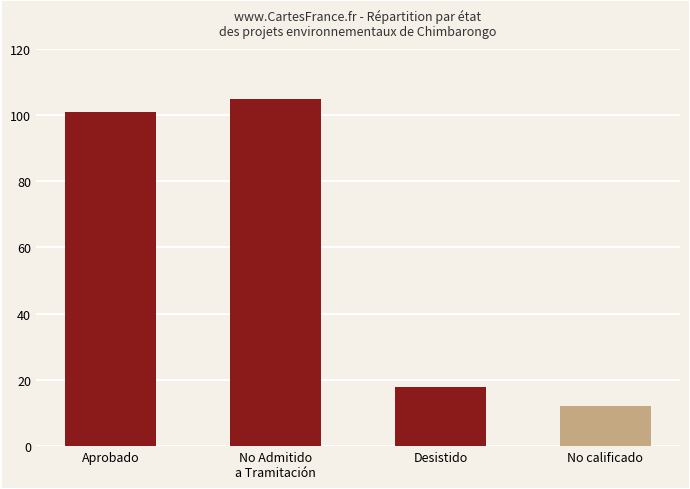

What is the difference between the maximum and minimum values?

93